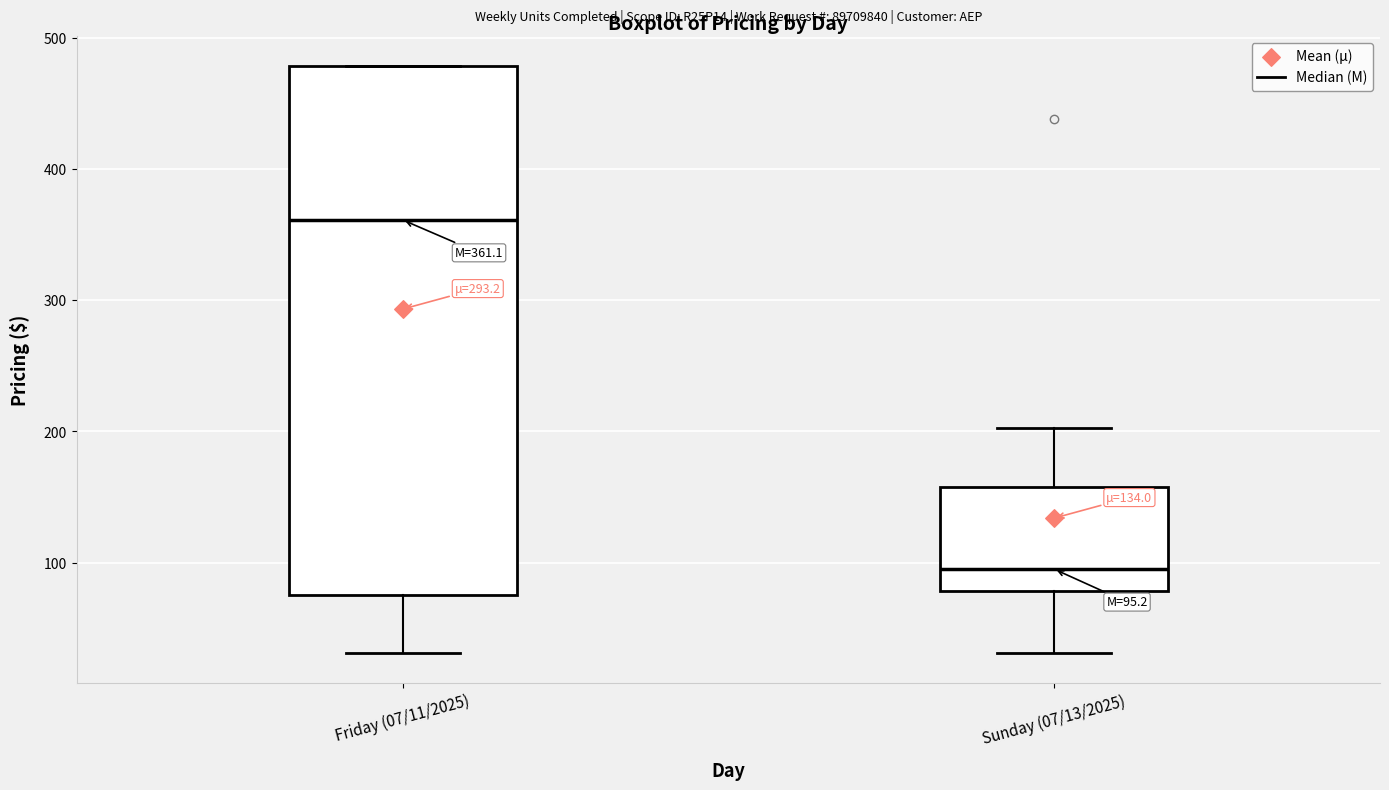

Comparing the boxes themselves (not the whiskers), which one is the tallest?

Friday (07/11/2025)